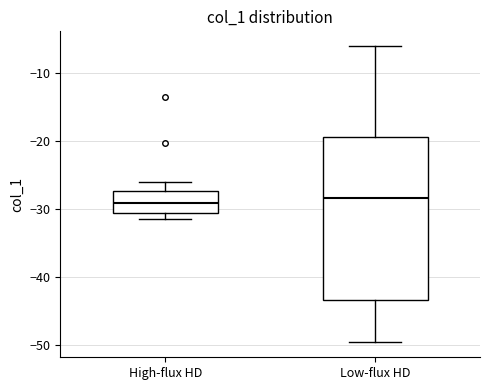

Reading left to right, read every box against the y-axis: the position of its median line, the range the box covers, and the ends of its whiskers. The values are not printed on the chart, so give them approximately, as read against the axis.

High-flux HD: median -29, box -31 to -27, whiskers -31 (just below the box's lower edge) to -26
Low-flux HD: median -28, box -43 to -19, whiskers -50 to -6